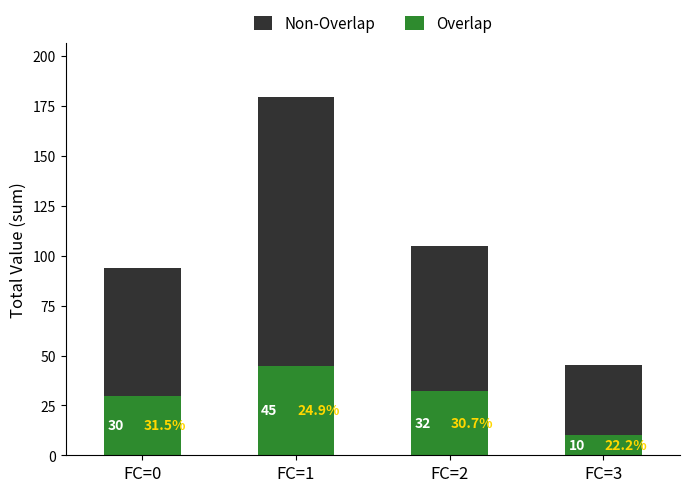

What is the total value across all series at FC=0?

94.0